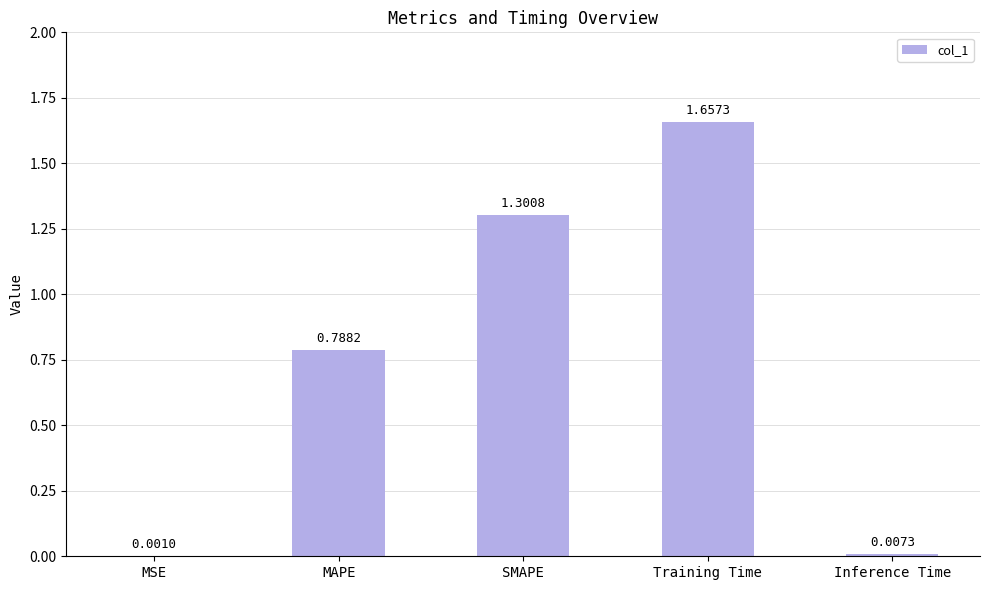

What is the sum of all values?

3.8